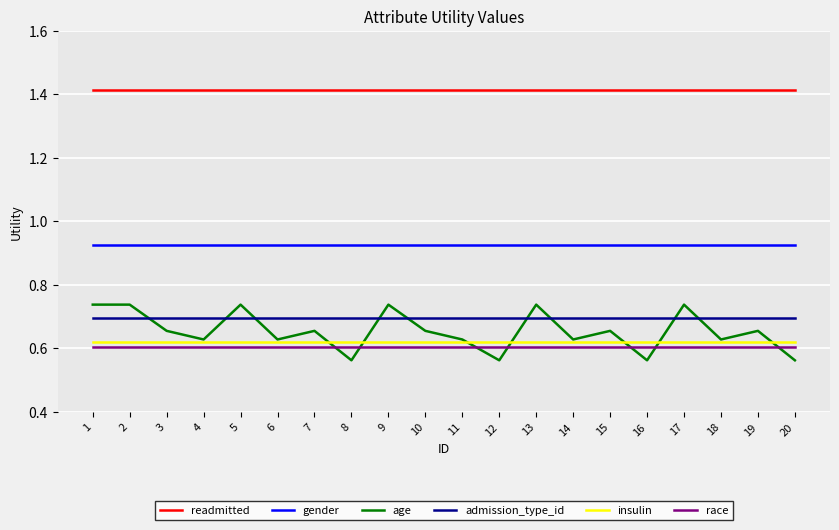

At how many categories does at least one series exceed 0?

20